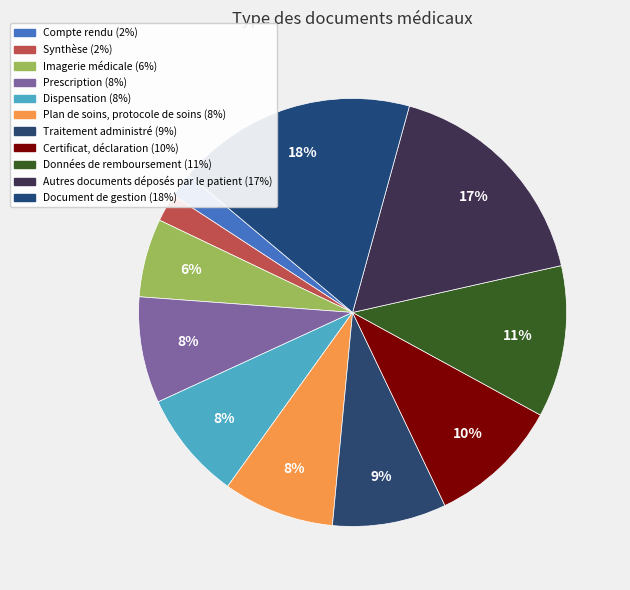

To the nearest percent, what percentage of the pie is Autres documents déposés par le patient?

17%